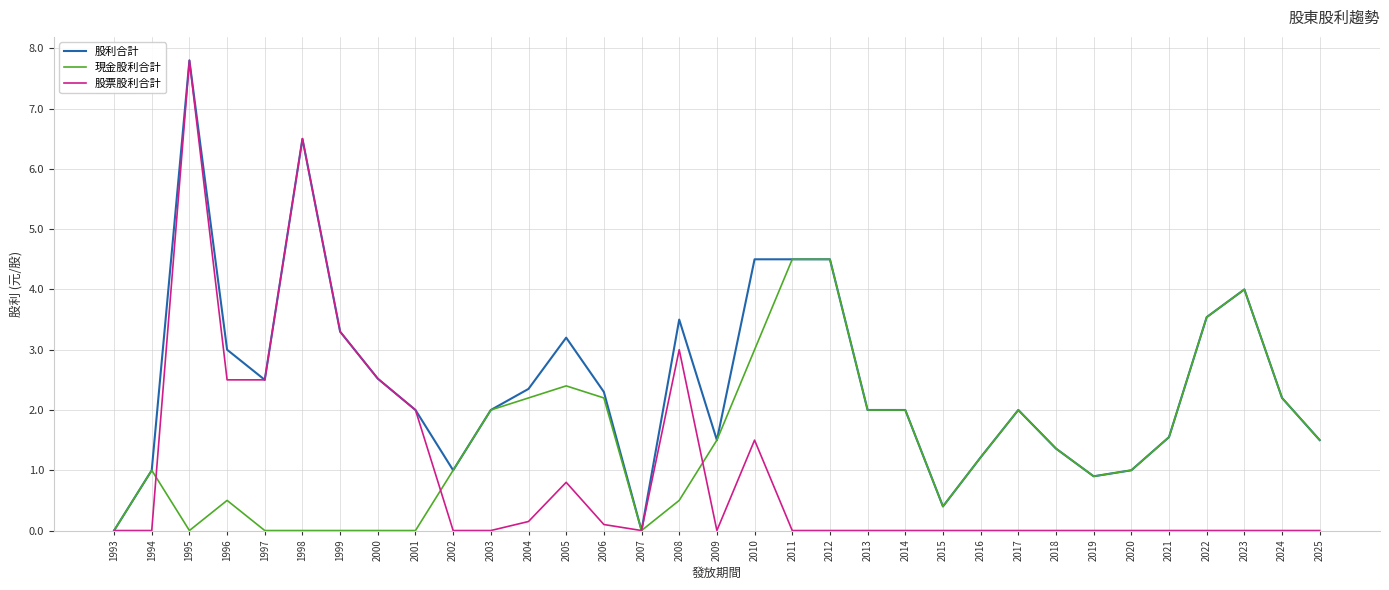

Is the value of 股票股利合計 at 2007 greater than the value of 現金股利合計 at 2021?

No